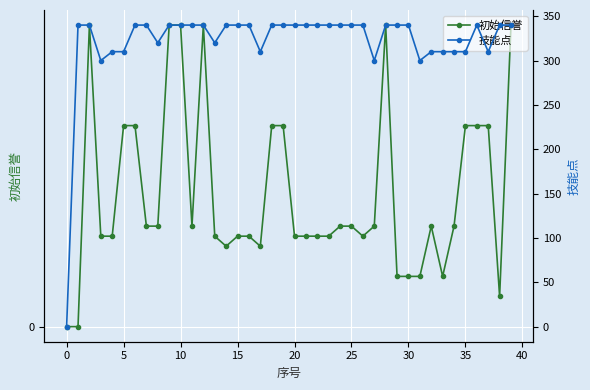

The value of 初始信誉 at 10 is 47. True or false?

False